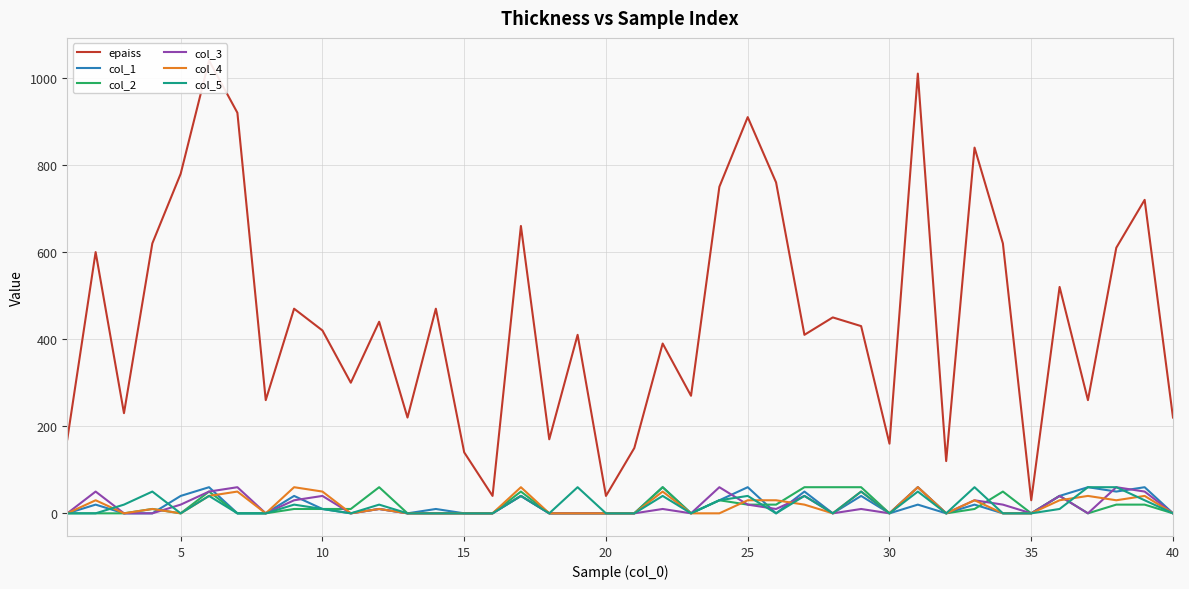

True or false: col_2 has a value of 3 at 32.

False